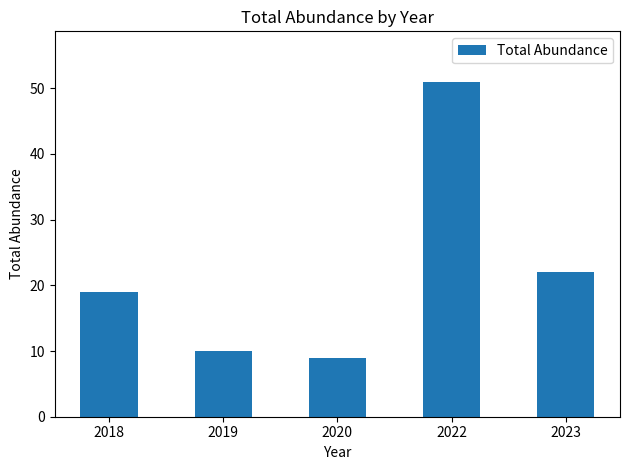

Rank the categories by value from highest to lowest.

2022, 2023, 2018, 2019, 2020